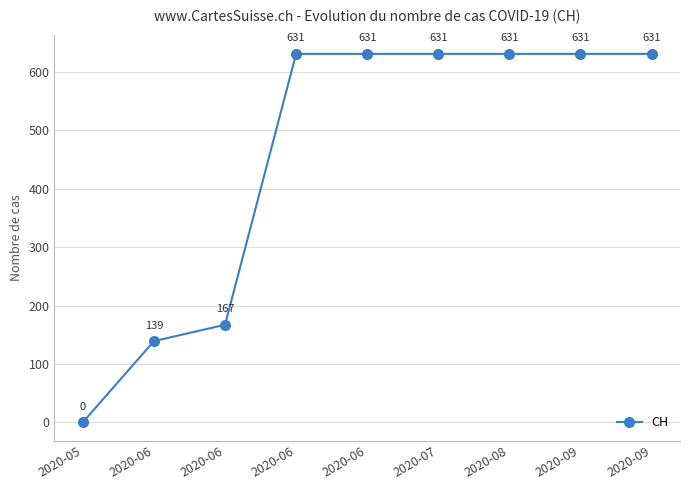

Rank the categories by value from lowest to highest.

2020-05, 2020-06, 2020-06, 2020-06, 2020-06, 2020-07, 2020-08, 2020-09, 2020-09